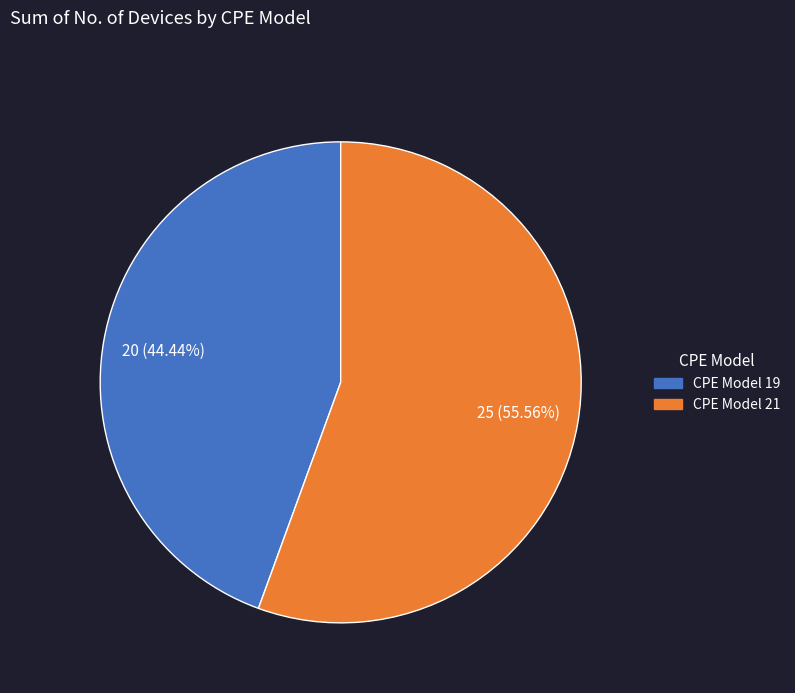

Does any single category account for the majority?

Yes